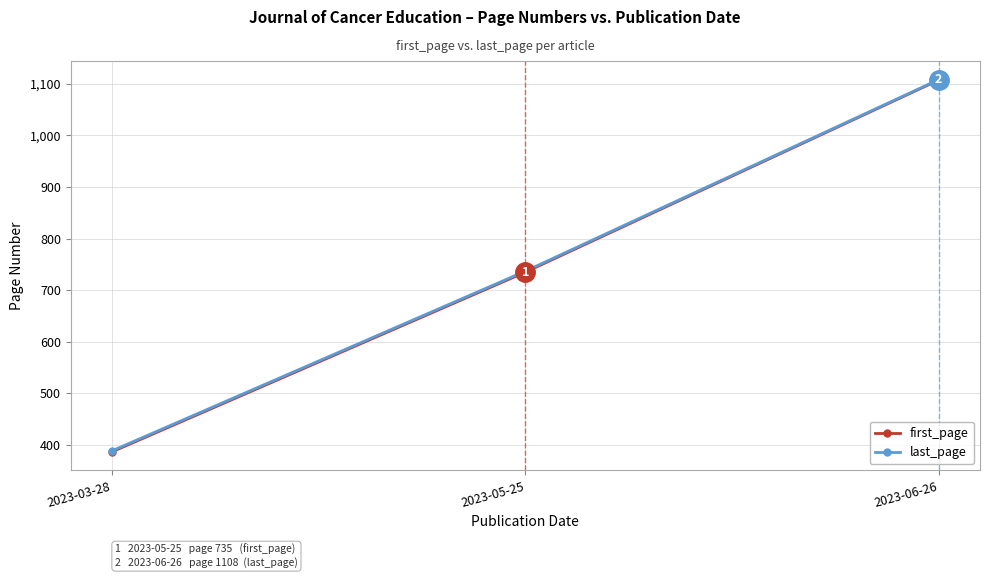

What is the sum of all first_page values?

2229